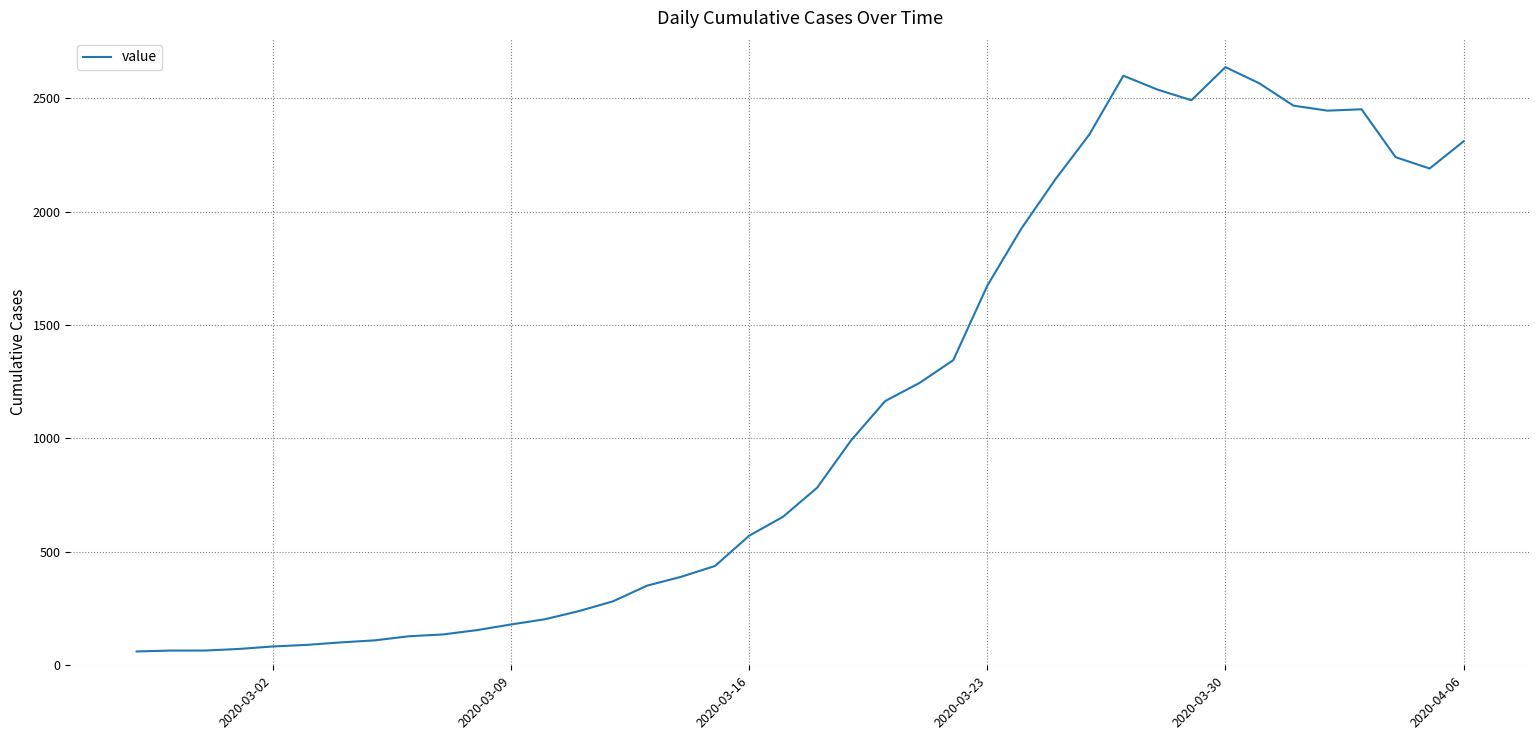

What is the minimum value shown in the chart?

61